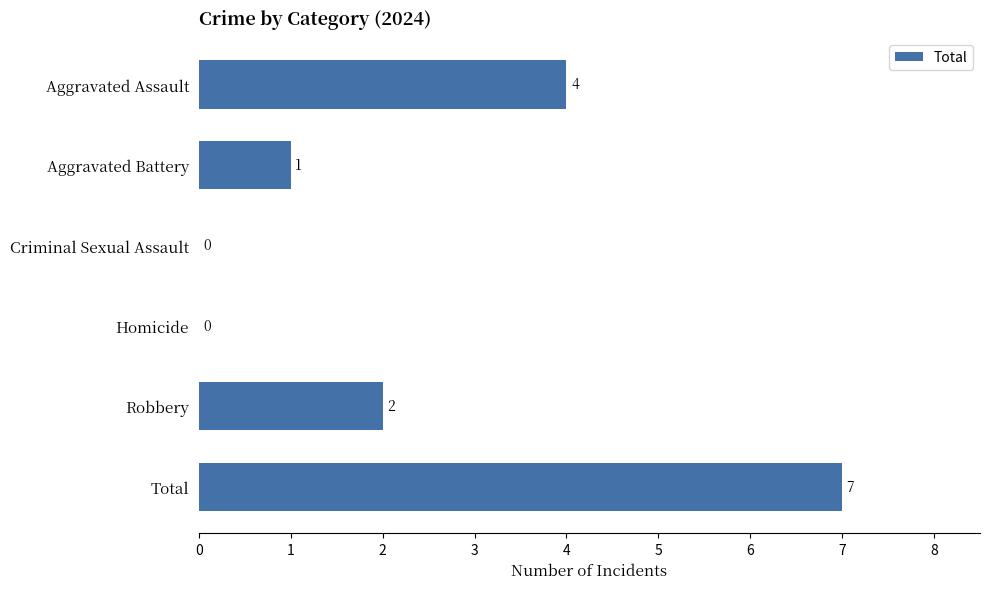

What is the sum of all values?

14